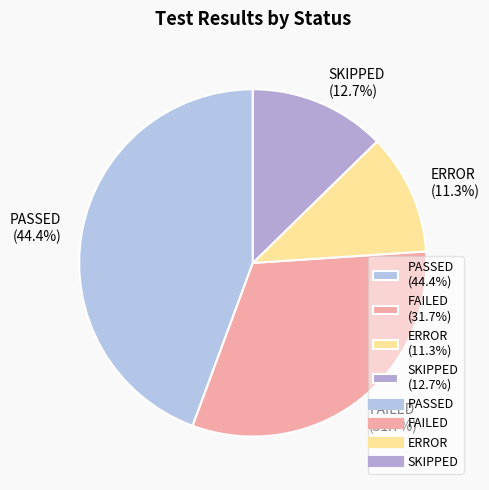

To the nearest percent, what is the difference between the FAILED and PASSED slice percentages?

13%